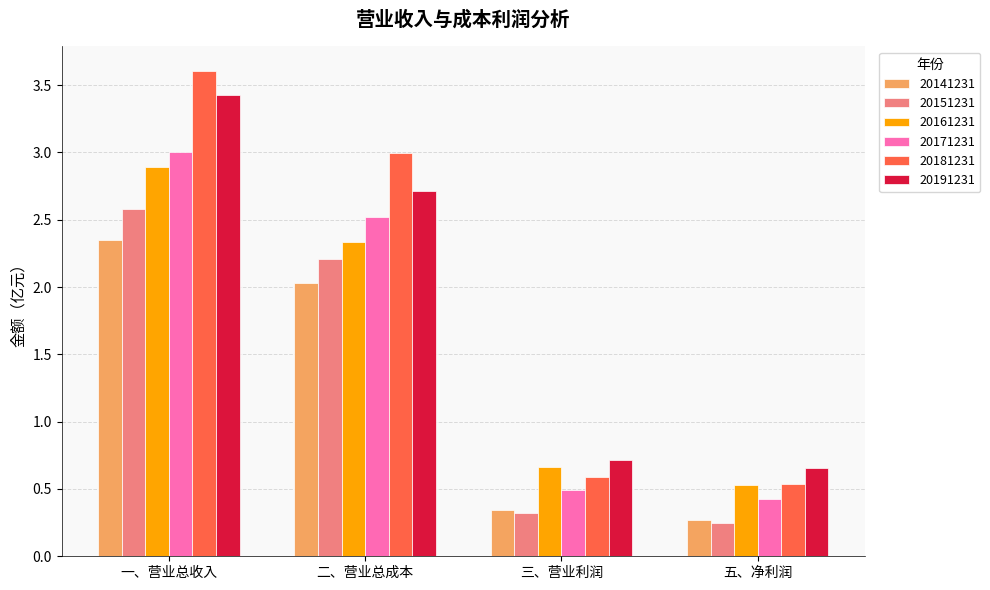

How many groups of bars are there?

4